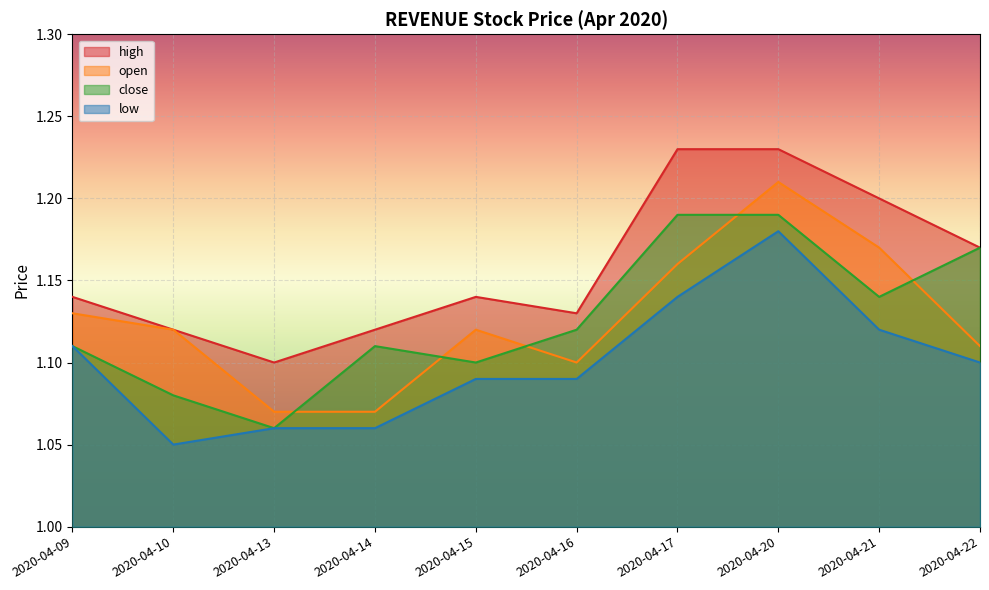

Which category has the highest value in the open series?

2020-04-20